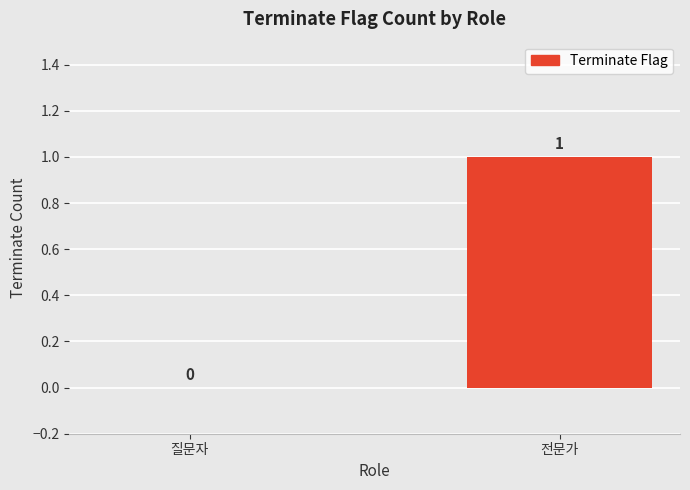

How many positive values are there?

1